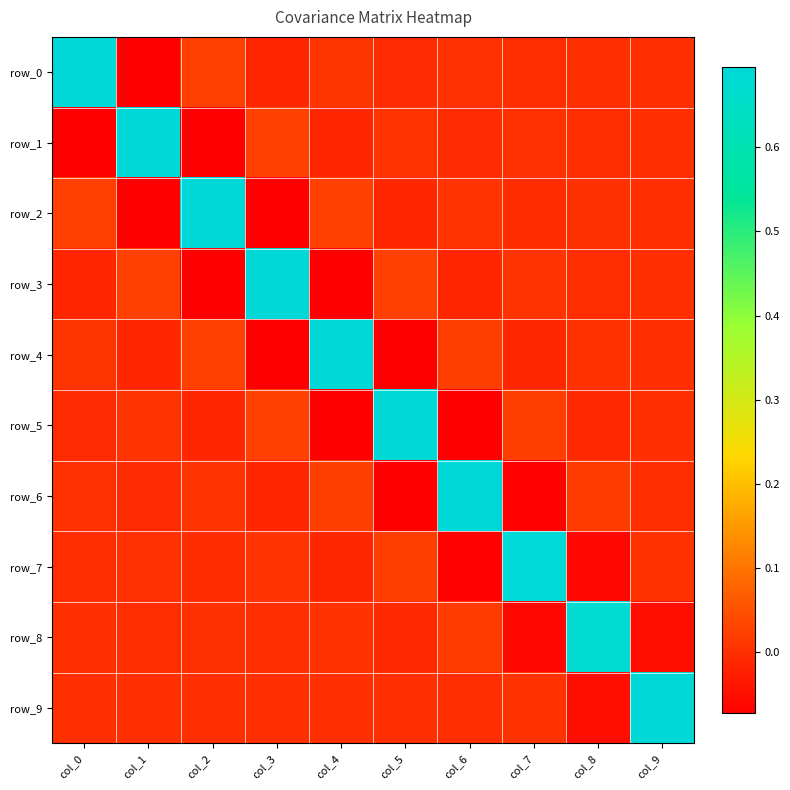

Read the row_3 value at col_4.

-0.1